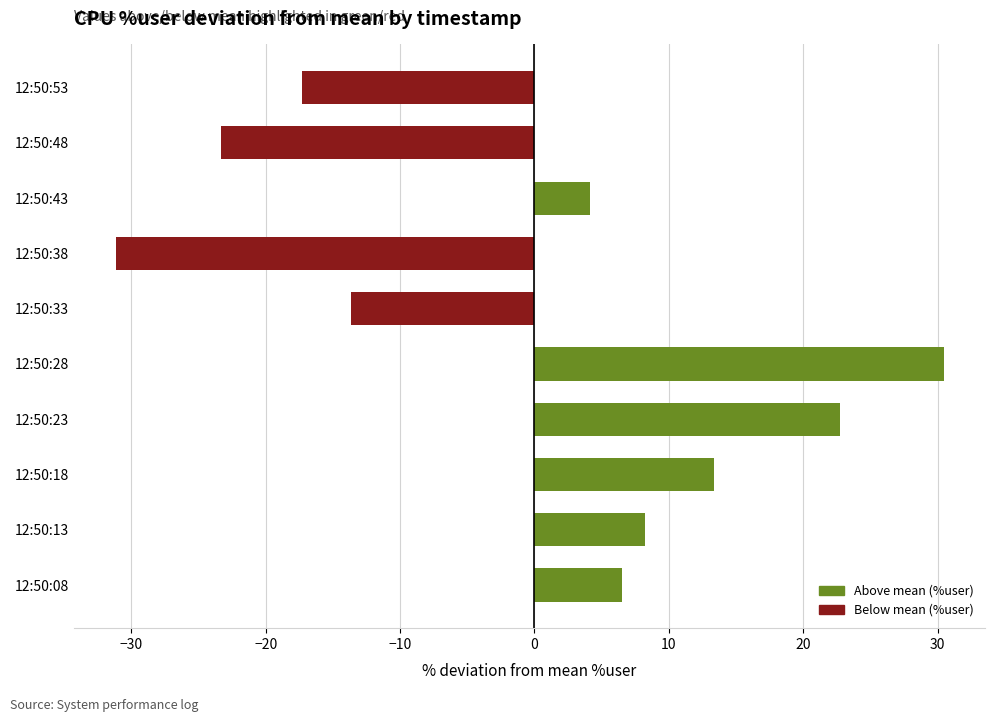

What is the change in value from 12:50:23 to 12:50:43?

-18.6